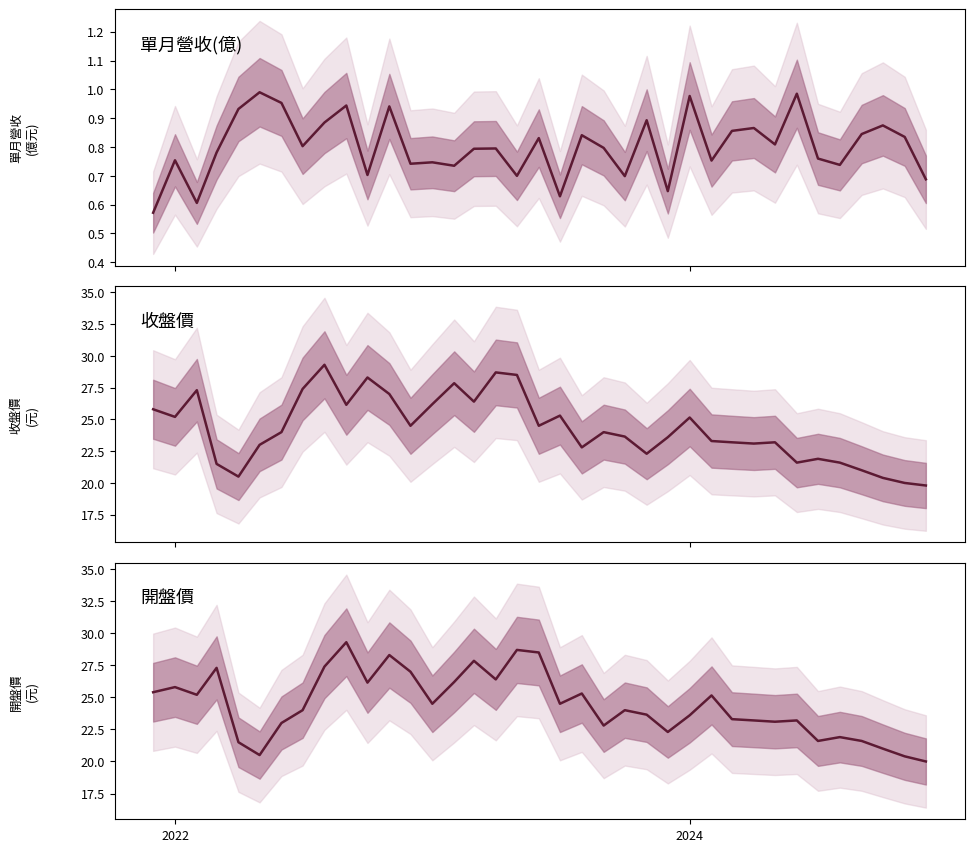

Which series has the largest total across all categories?

開盤價